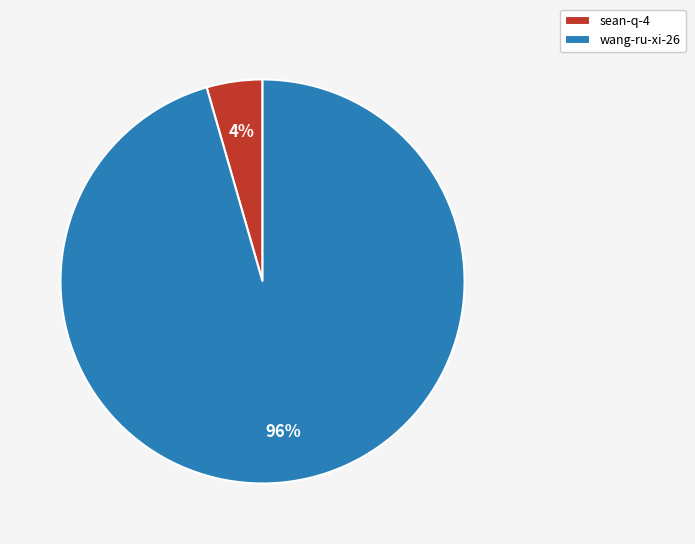

Is wang-ru-xi-26 the majority of the pie?

Yes